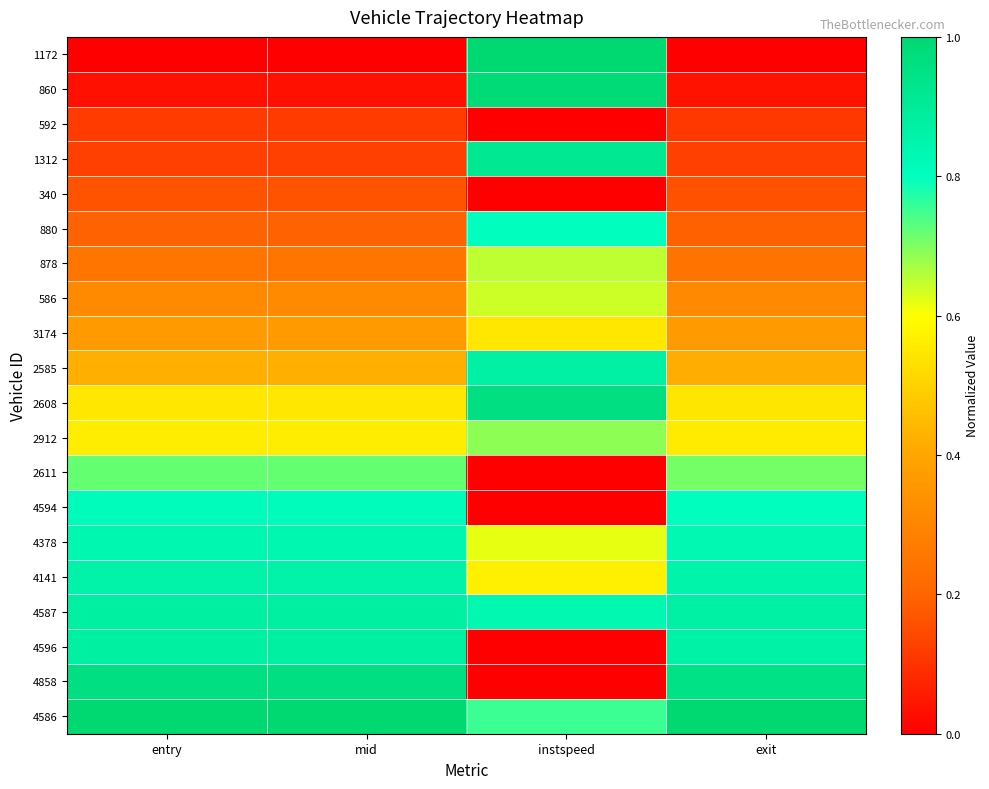

At which category does the chart reach its peak across all series?

instspeed